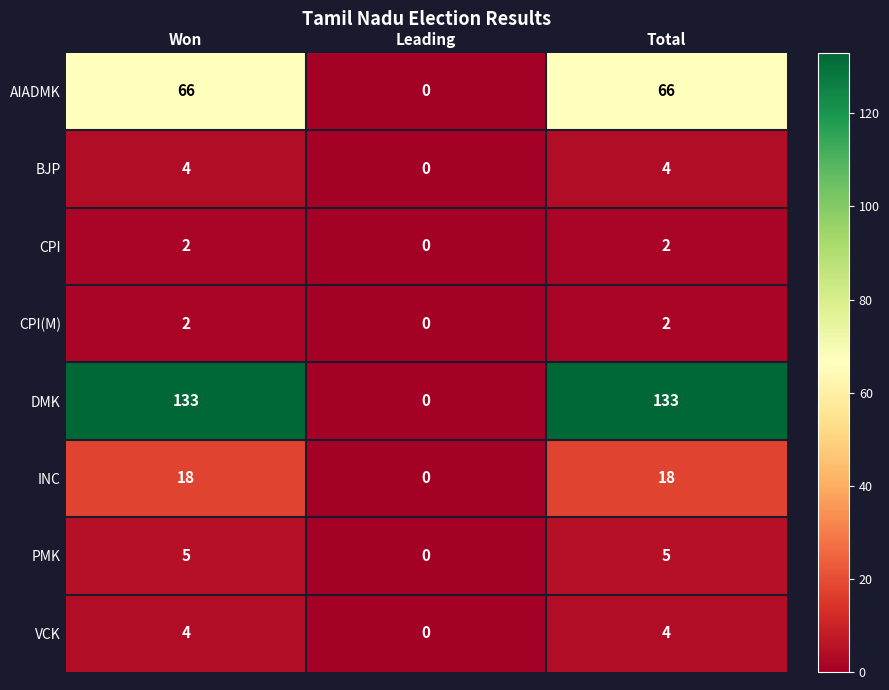

Reading left to right, list all the values displayed in this chart.

AIADMK: 66	0	66
BJP: 4	0	4
CPI: 2	0	2
CPI(M): 2	0	2
DMK: 133	0	133
INC: 18	0	18
PMK: 5	0	5
VCK: 4	0	4